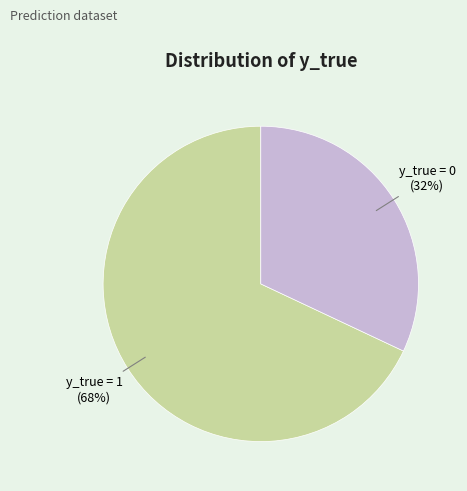

Count the number of slices in the pie.

2